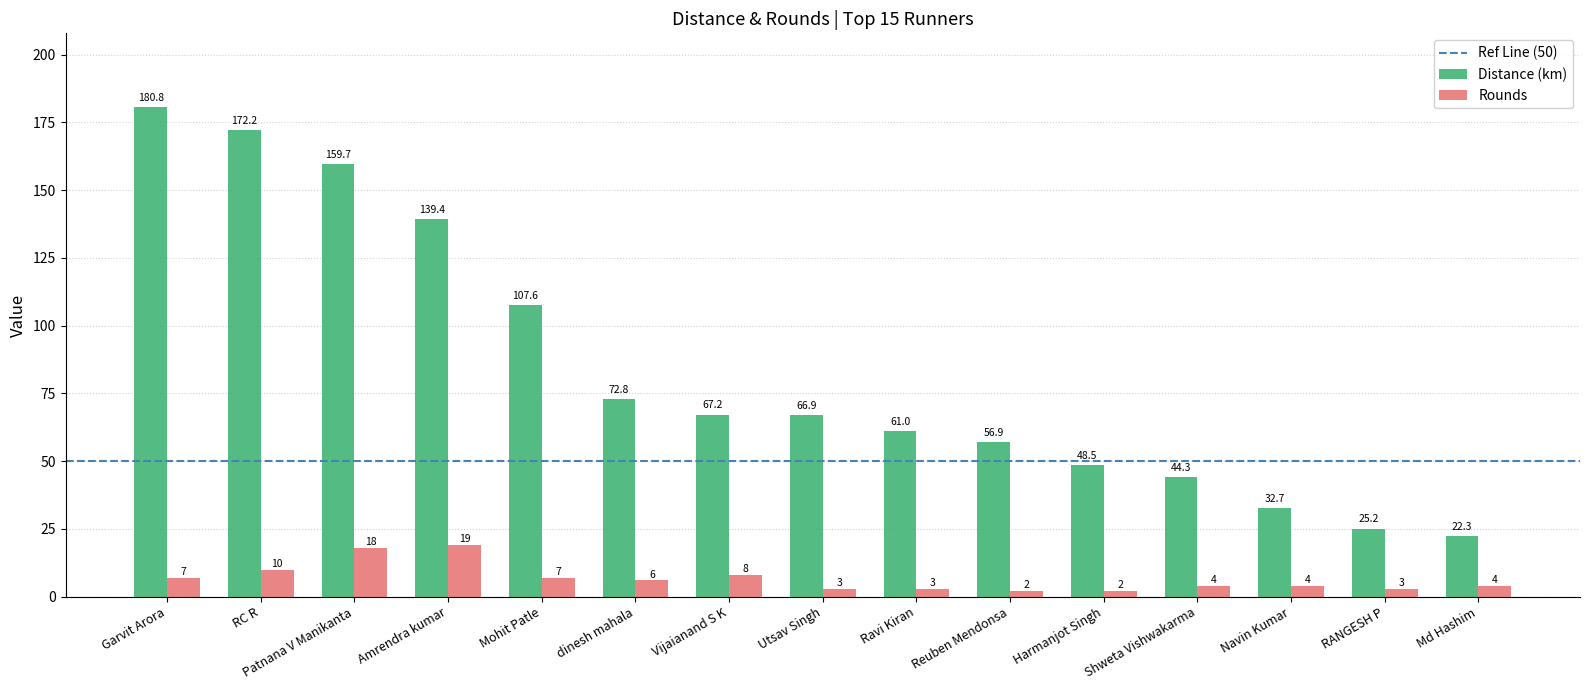

At how many categories does at least one series exceed 146?

3